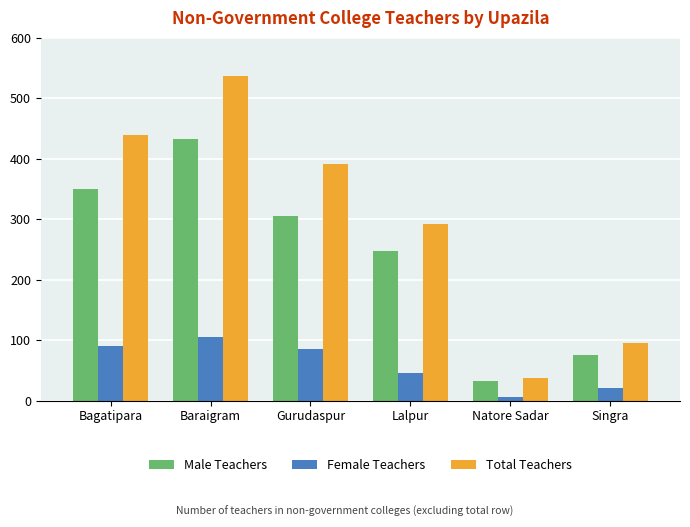

The value of Female Teachers at Bagatipara is 90. True or false?

True